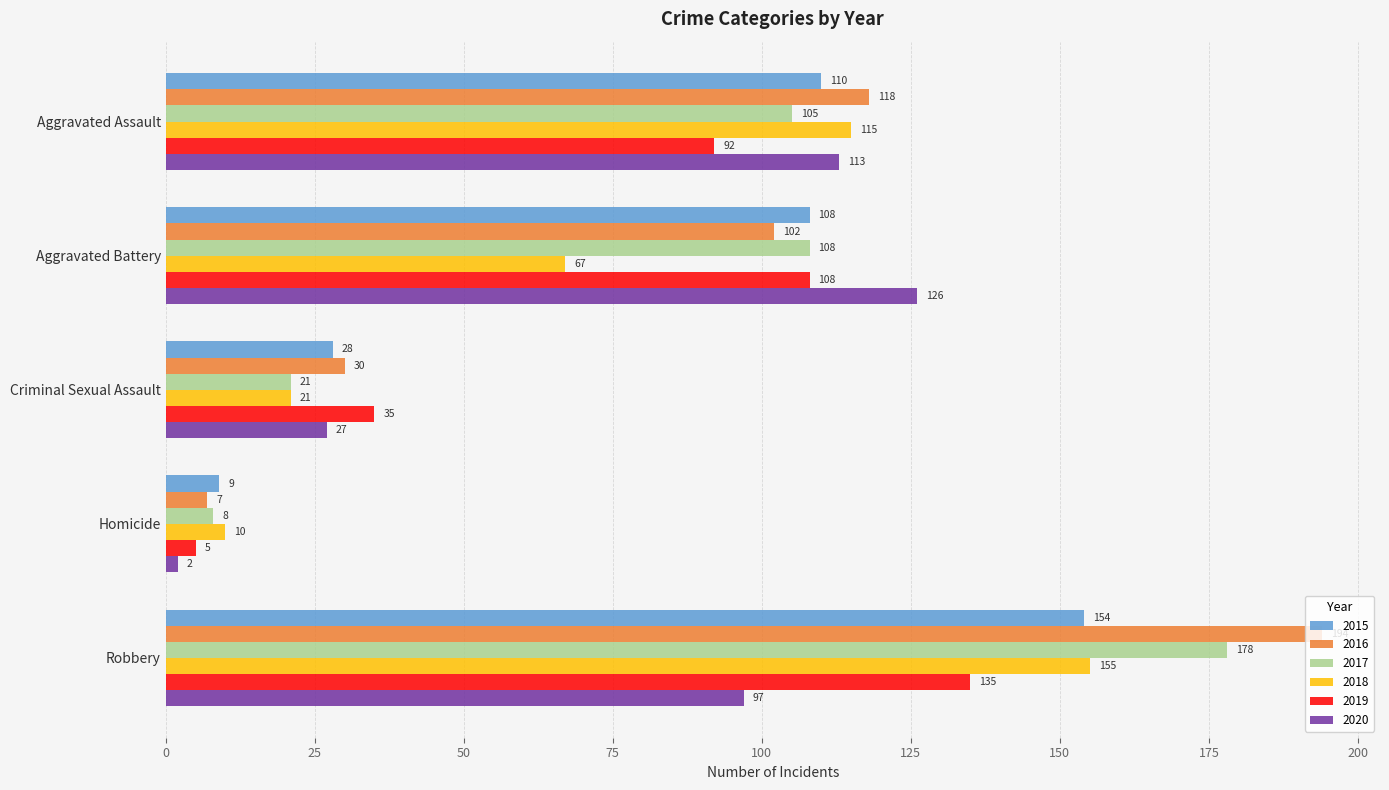

How many 2020 values are between 27 and 113?

3